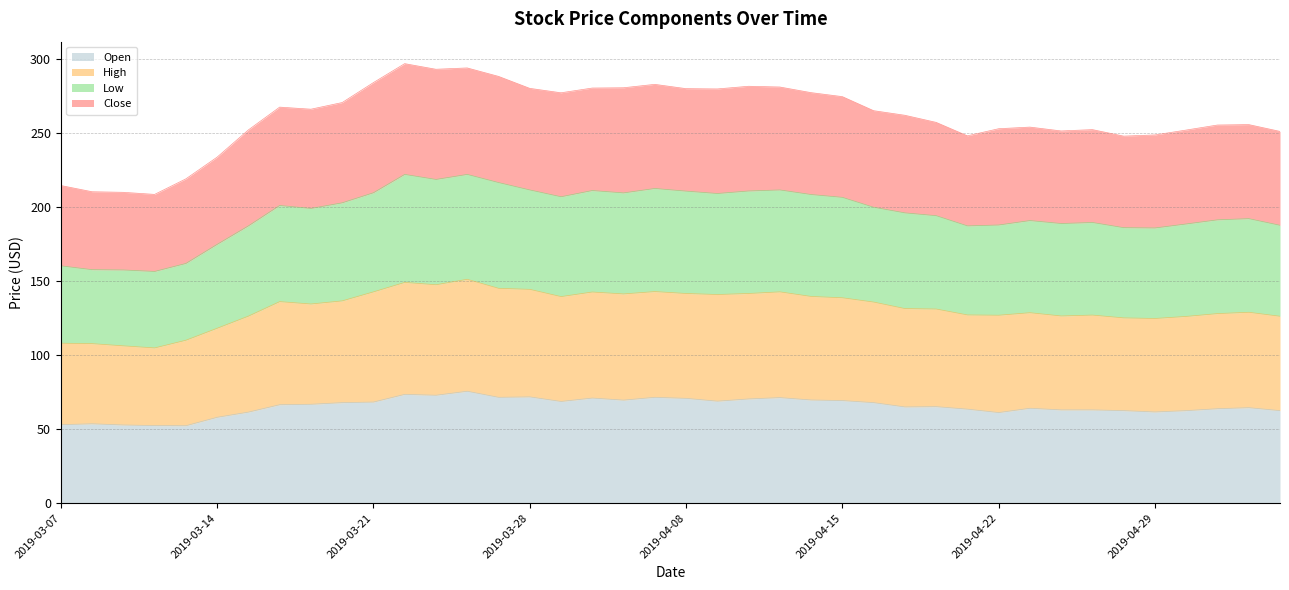

Which series has the largest total across all categories?

High